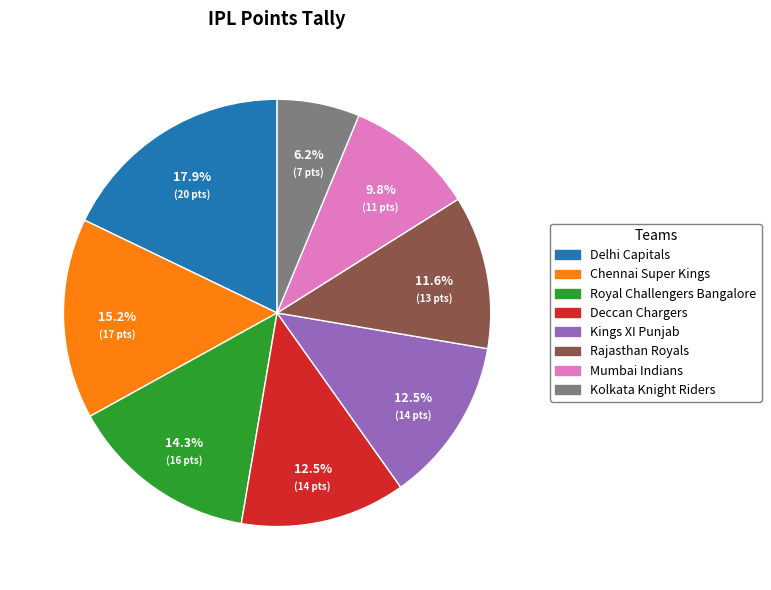

How many segments does this pie chart have?

8